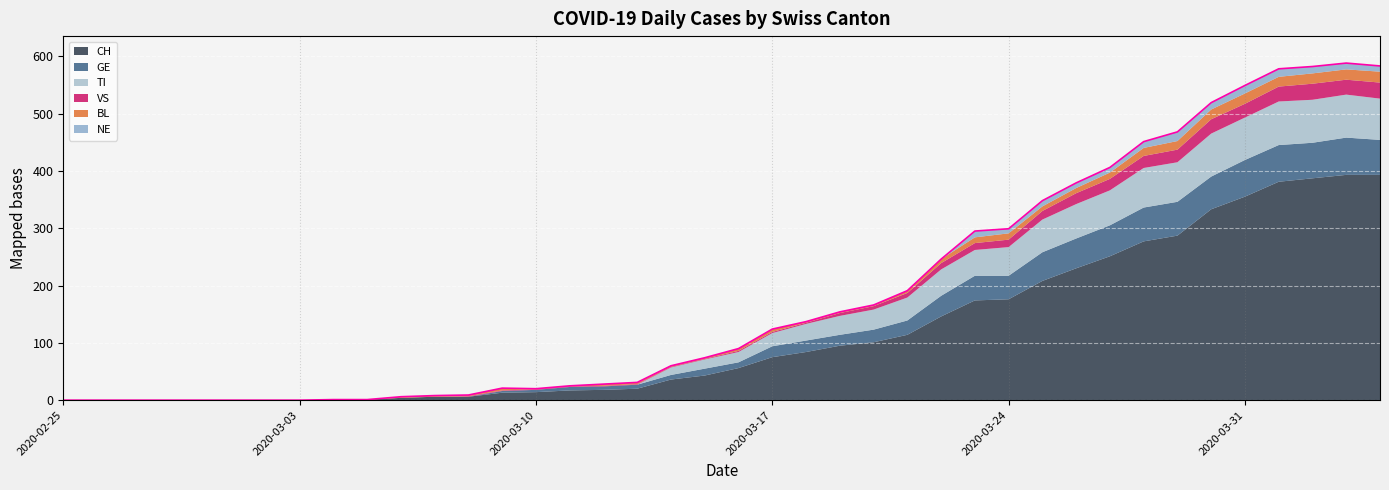

Which category has the lowest value in the BL series?

2020-02-25